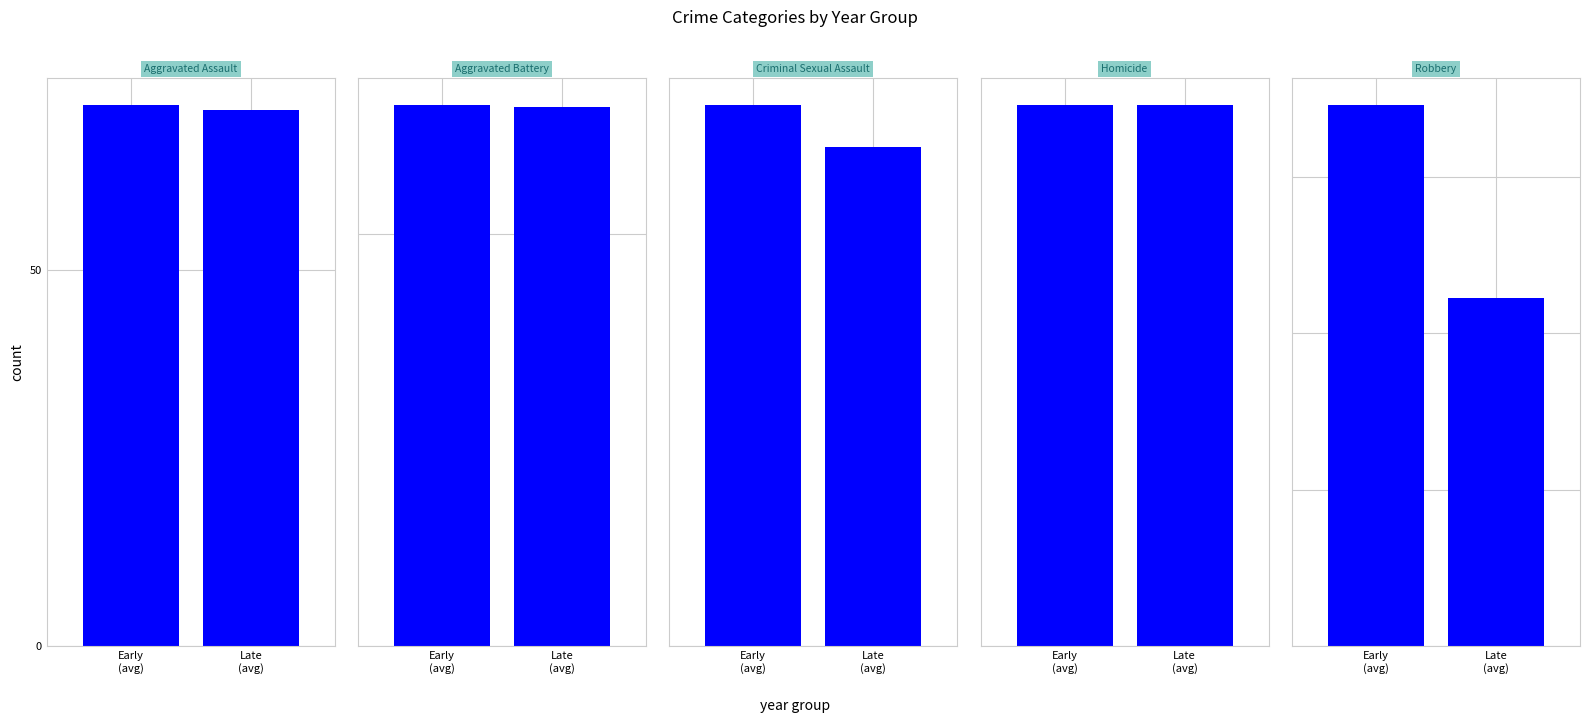

What is the sum of the 2015 values at Aggravated Assault and Robbery?

195